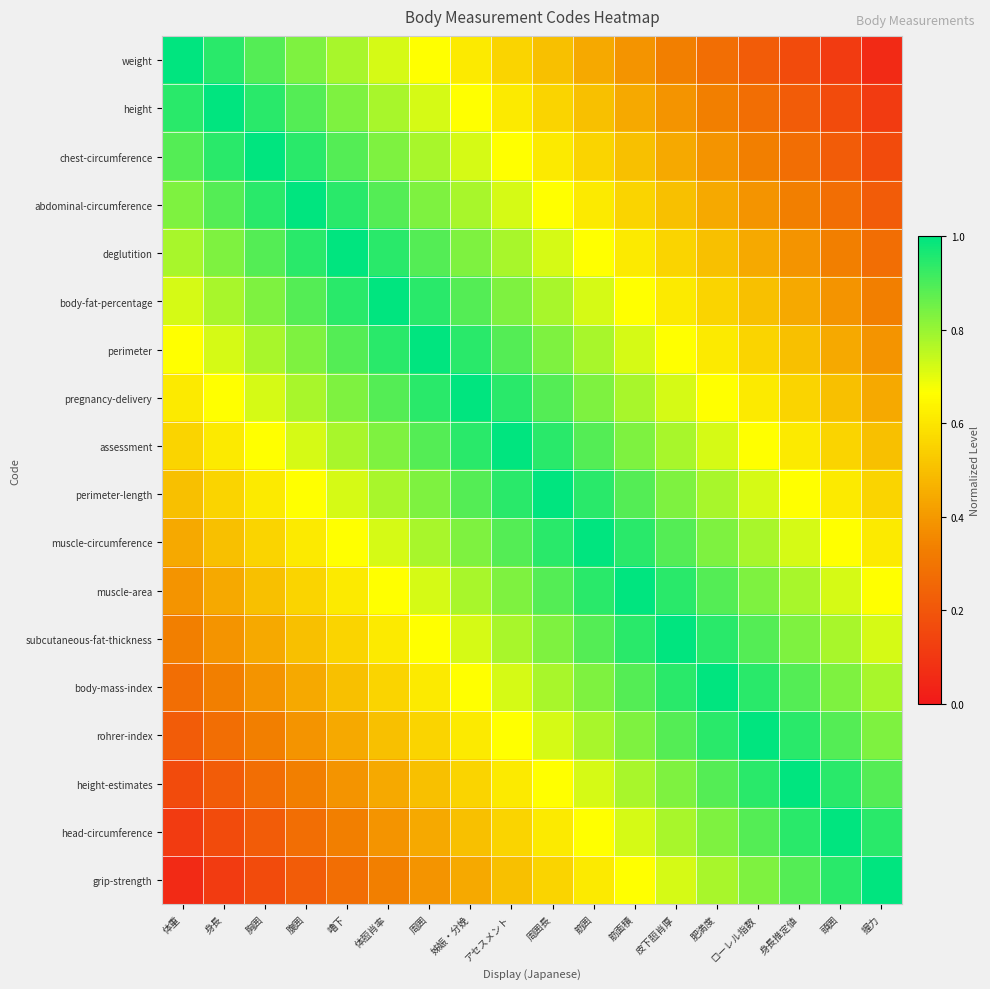

List the series in order of their peak value, highest first.

weight, height, chest-circumference, abdominal-circumference, deglutition, body-fat-percentage, perimeter, pregnancy-delivery, assessment, perimeter-length, muscle-circumference, muscle-area, subcutaneous-fat-thickness, body-mass-index, rohrer-index, height-estimates, head-circumference, grip-strength